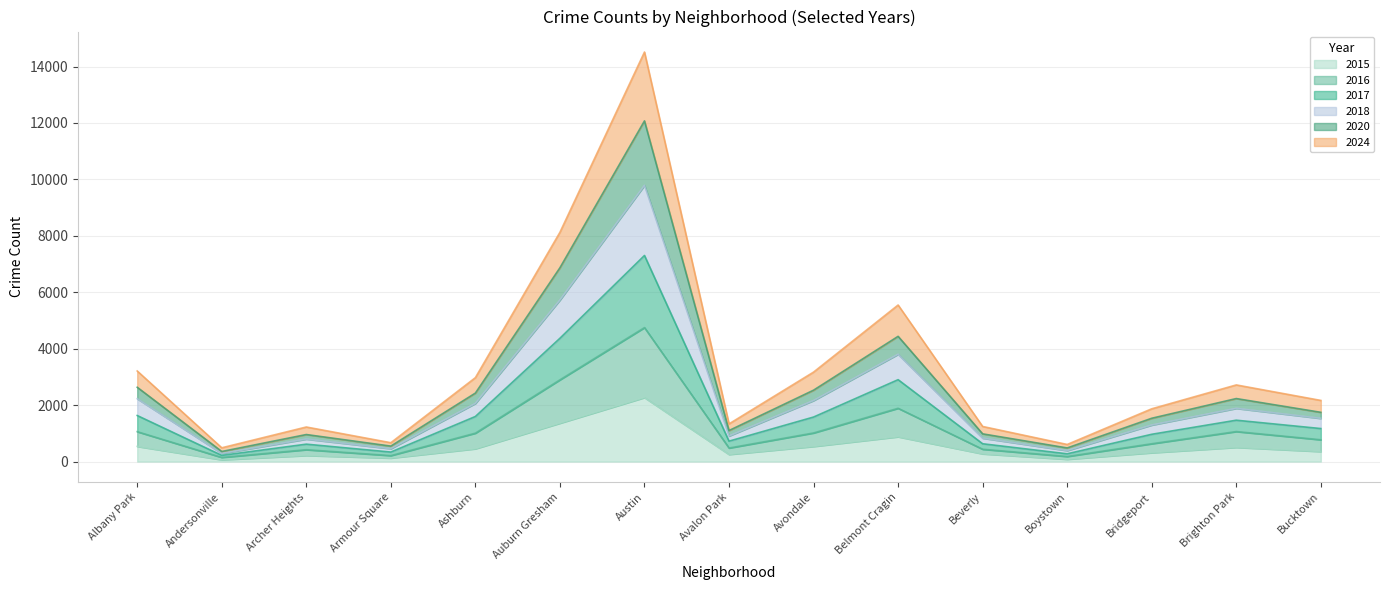

Between Bucktown and Bridgeport, which is larger?

Bucktown